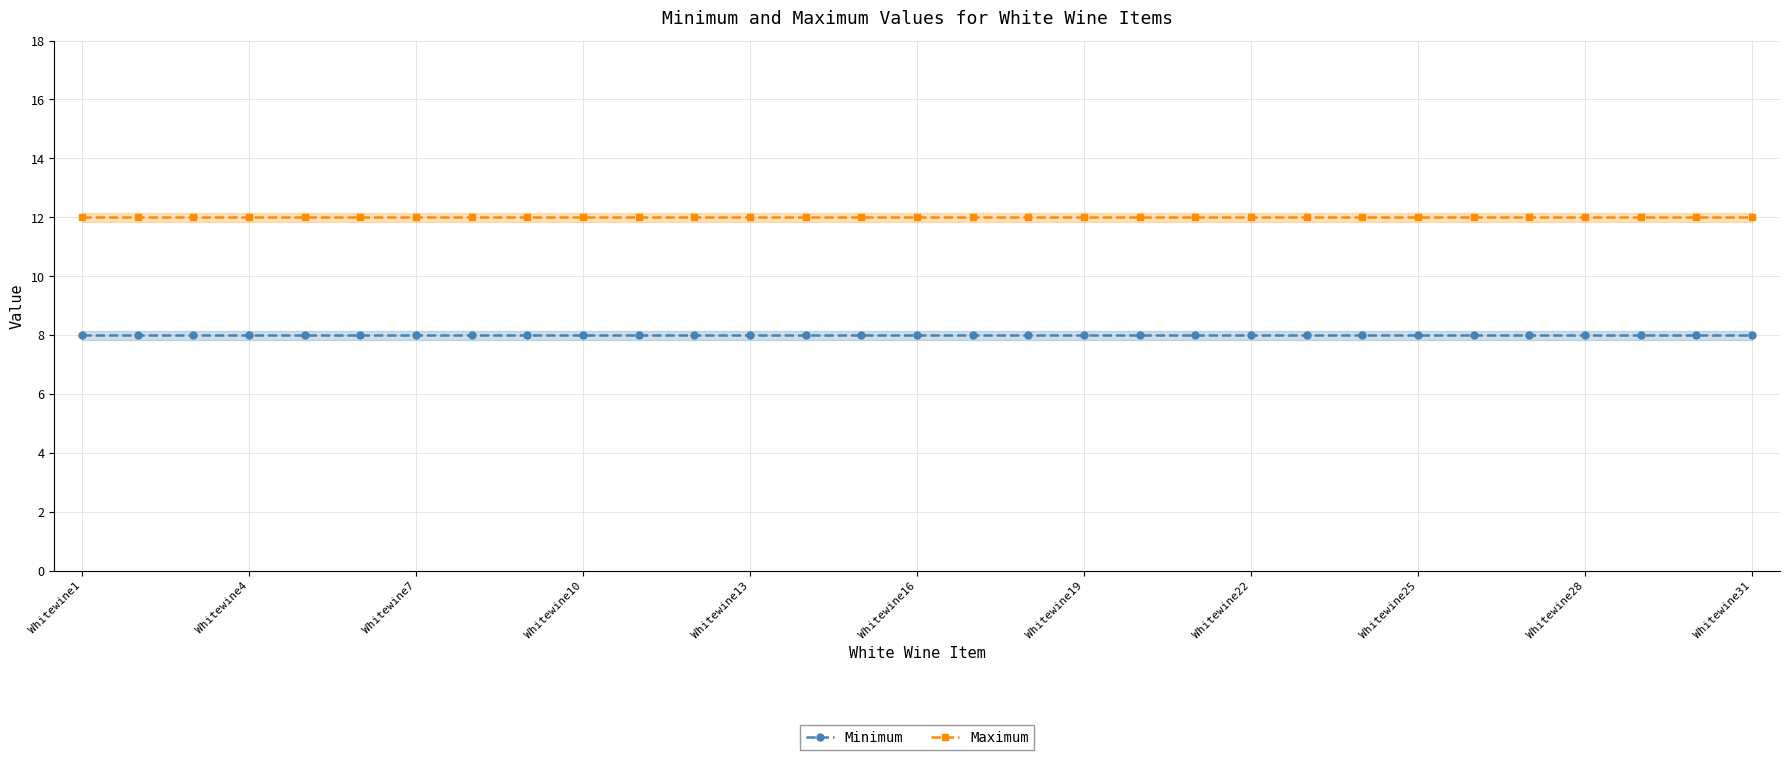

True or false: Maximum and Minimum intersect in this chart.

False